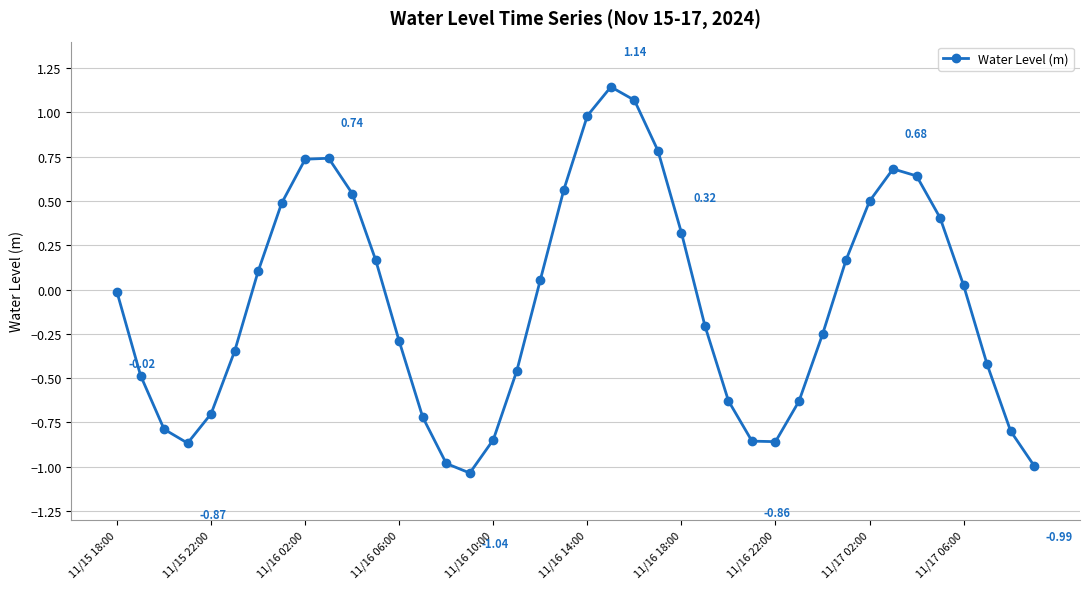

What is the sum of all values?

-3.1